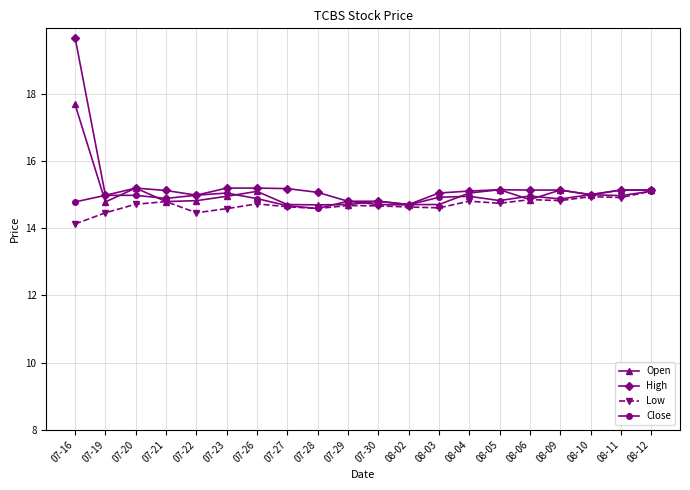

The Open series shows 15.1 at 08-09. True or false?

True